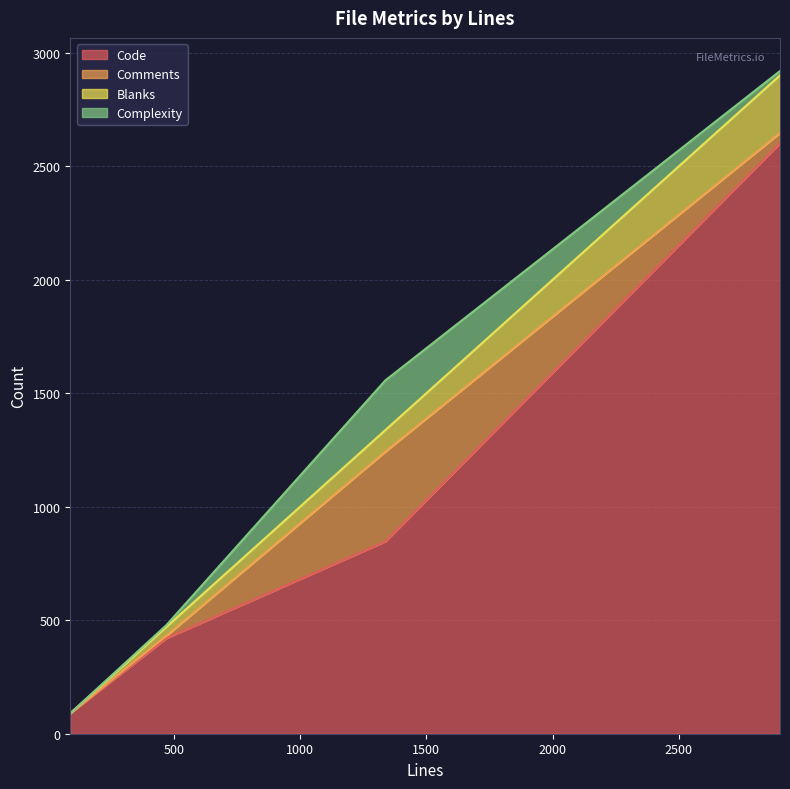

The value of Code at 1338 is 847. True or false?

True